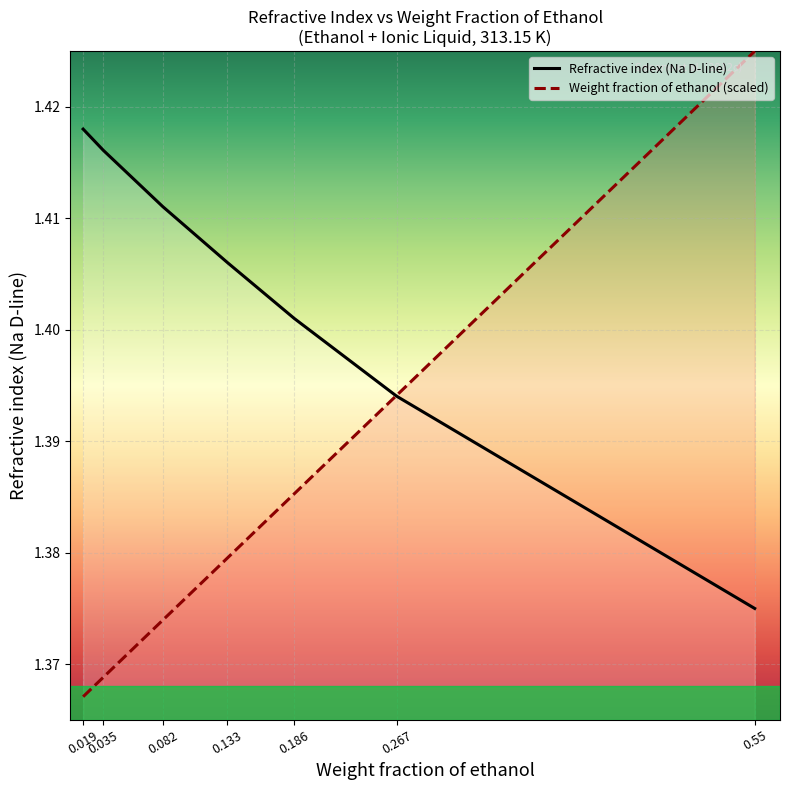

True or false: Refractive index (Na D-line) has a value of 2.0 at 0.133.

False